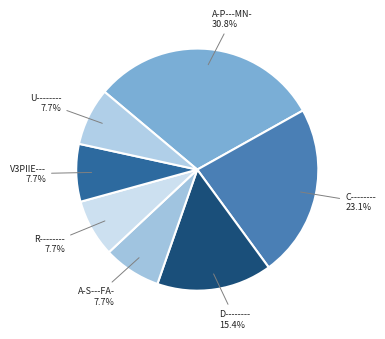

Count the number of slices in the pie.

7